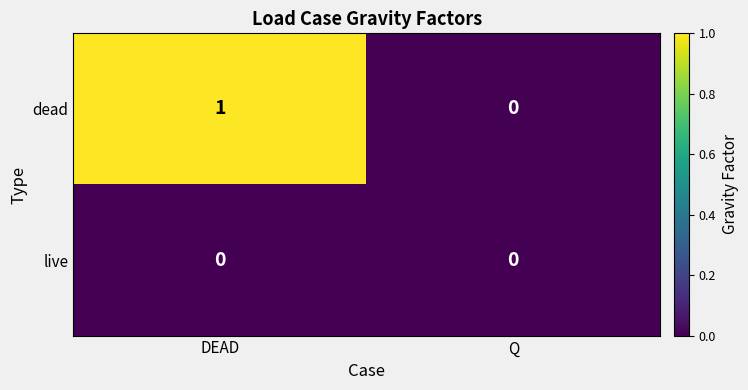

Rank the series at DEAD from highest to lowest value.

dead, live